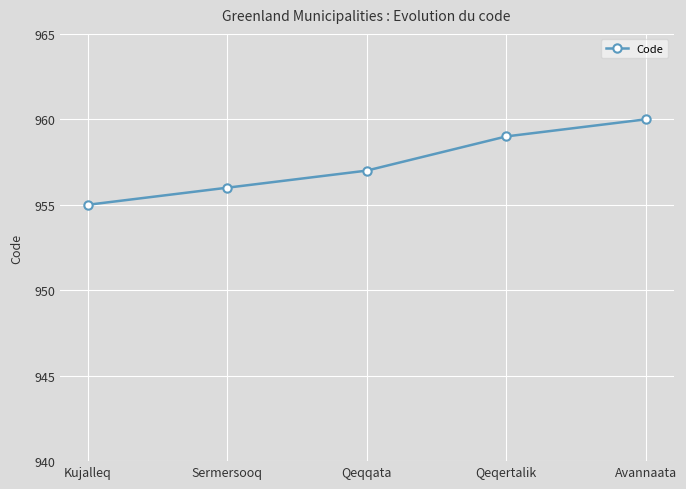

What value does the data have at Qeqertalik?

959